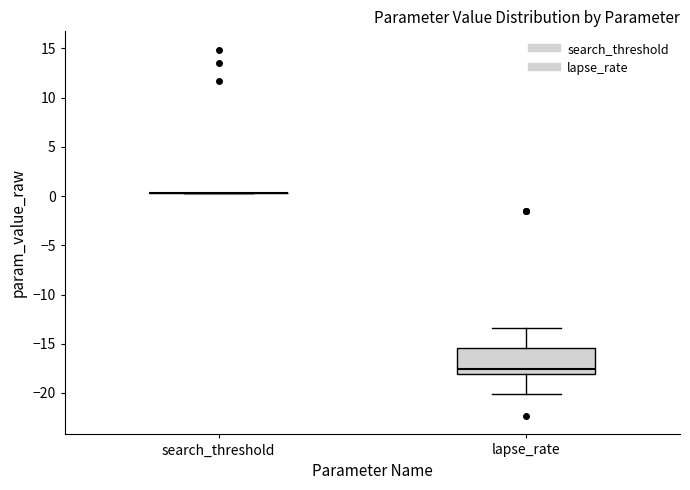

Reading left to right, read every box against the y-axis: the position of its median line, the range the box covers, and the ends of its whiskers. The values are not printed on the chart, so give them approximately, as read against the axis.

search_threshold: box collapsed to a line at 0.5, whiskers 0.5 to 0.5
lapse_rate: median -17.5, box -18.0 to -15.5, whiskers -20.0 to -13.5